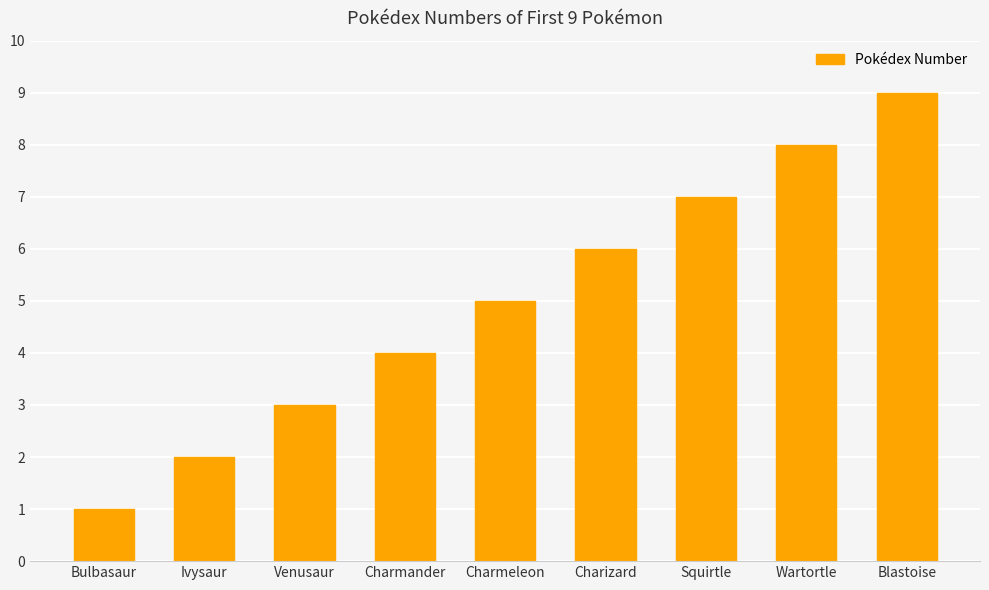

How many categories are shown in the chart?

9